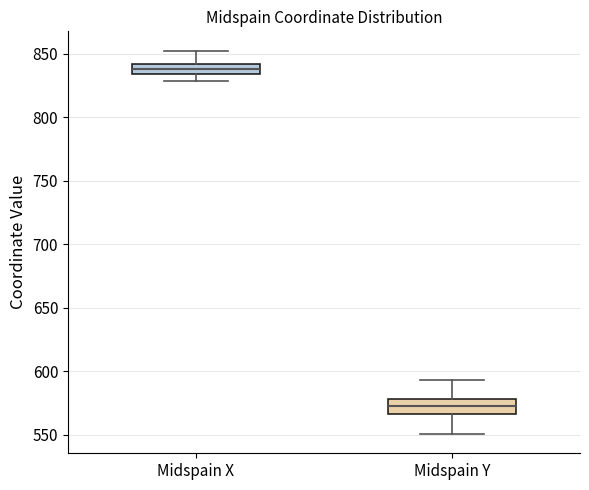

Which box's median line is the highest?

Midspain X